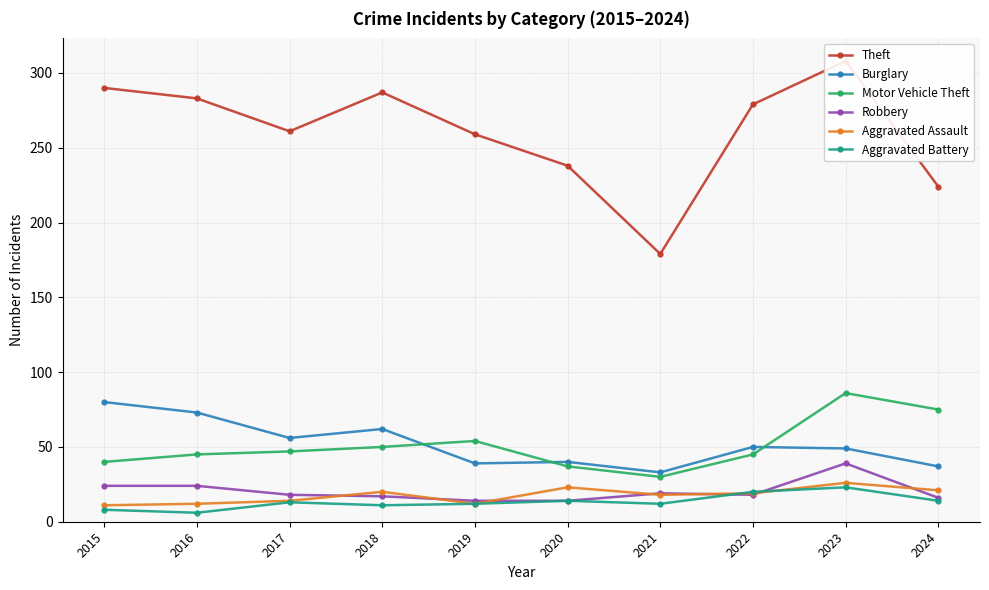

What is the difference between the maximum and second lowest values in the Burglary series?

43